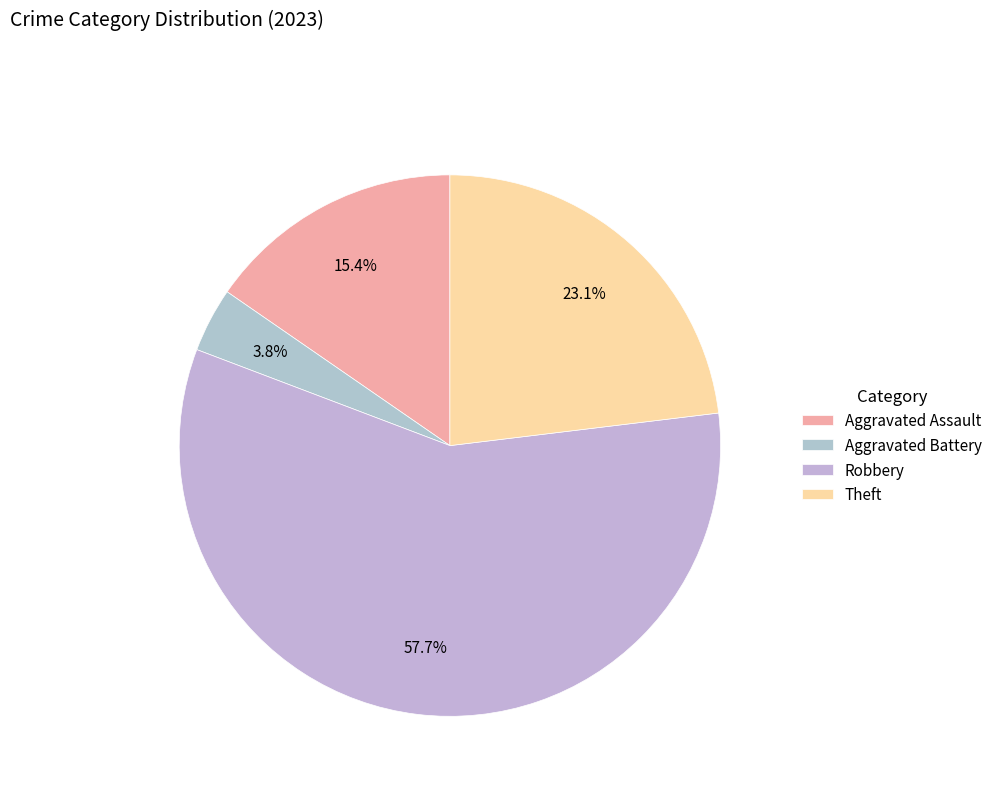

To the nearest percent, what is the difference between the largest and smallest slice percentages?

54%